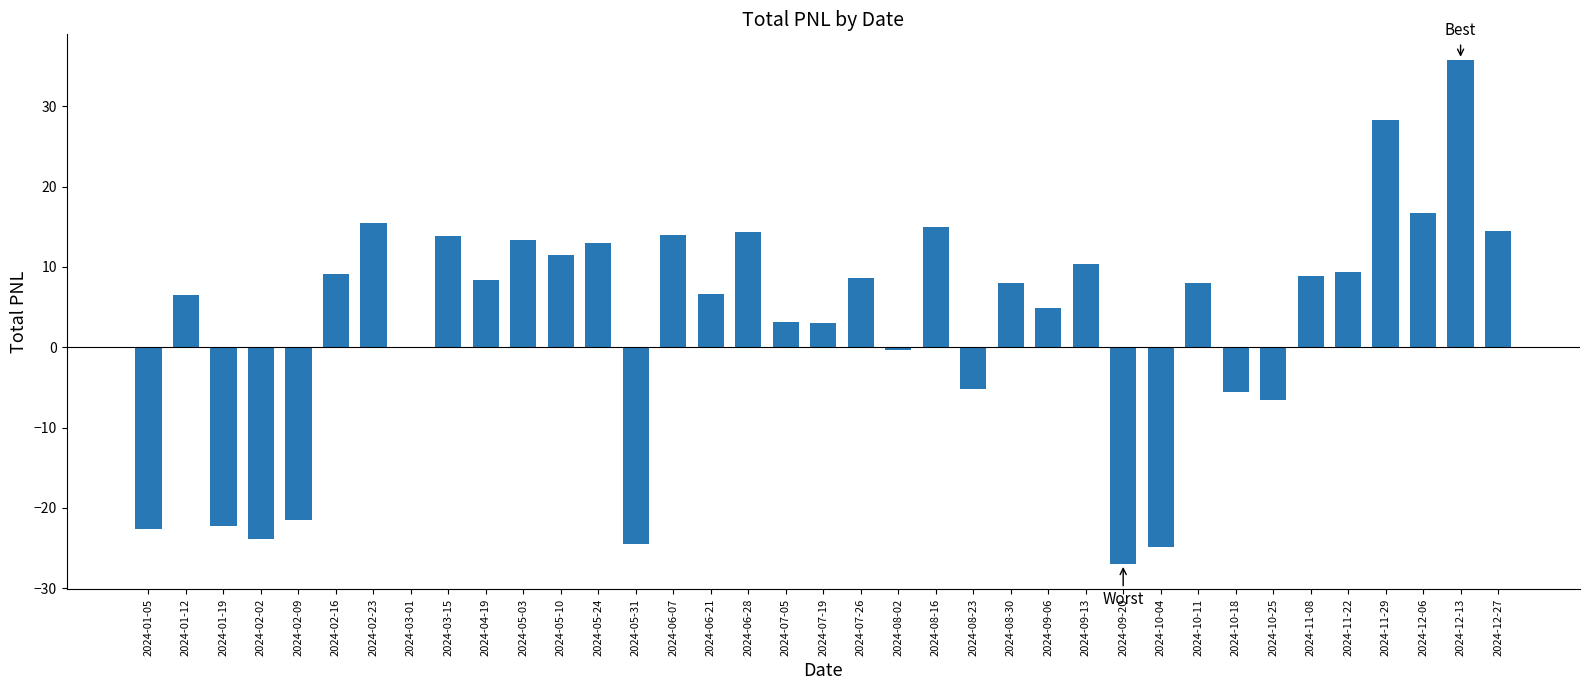

What is the sum of the values at 2024-11-22 and 2024-02-23?

24.9